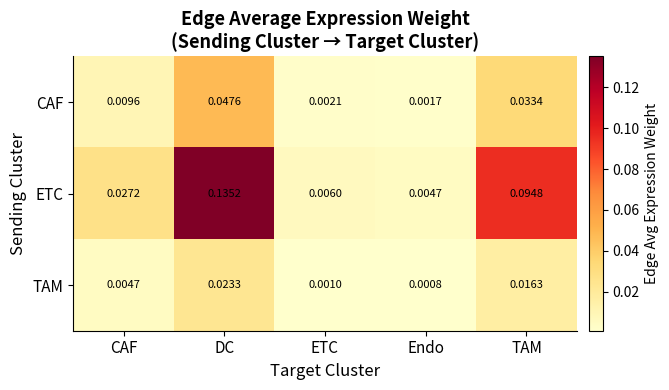

Which series has the largest total across all categories?

ETC